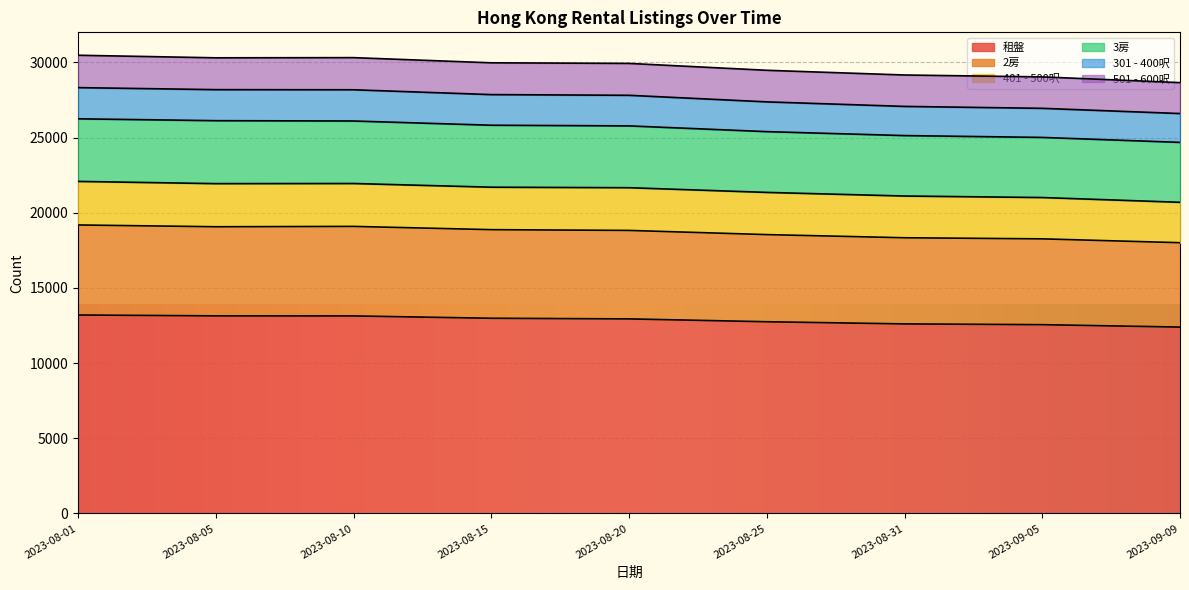

At which category is the sum across all series the highest?

2023-08-01